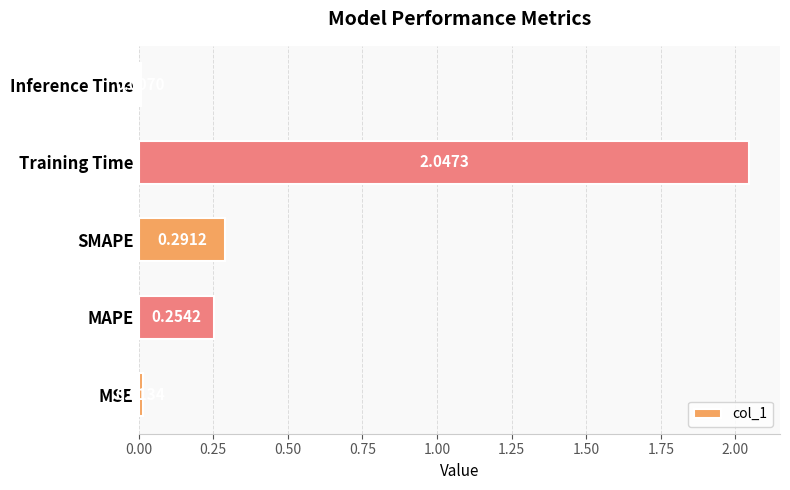

Between Inference Time and MAPE, which is larger?

MAPE